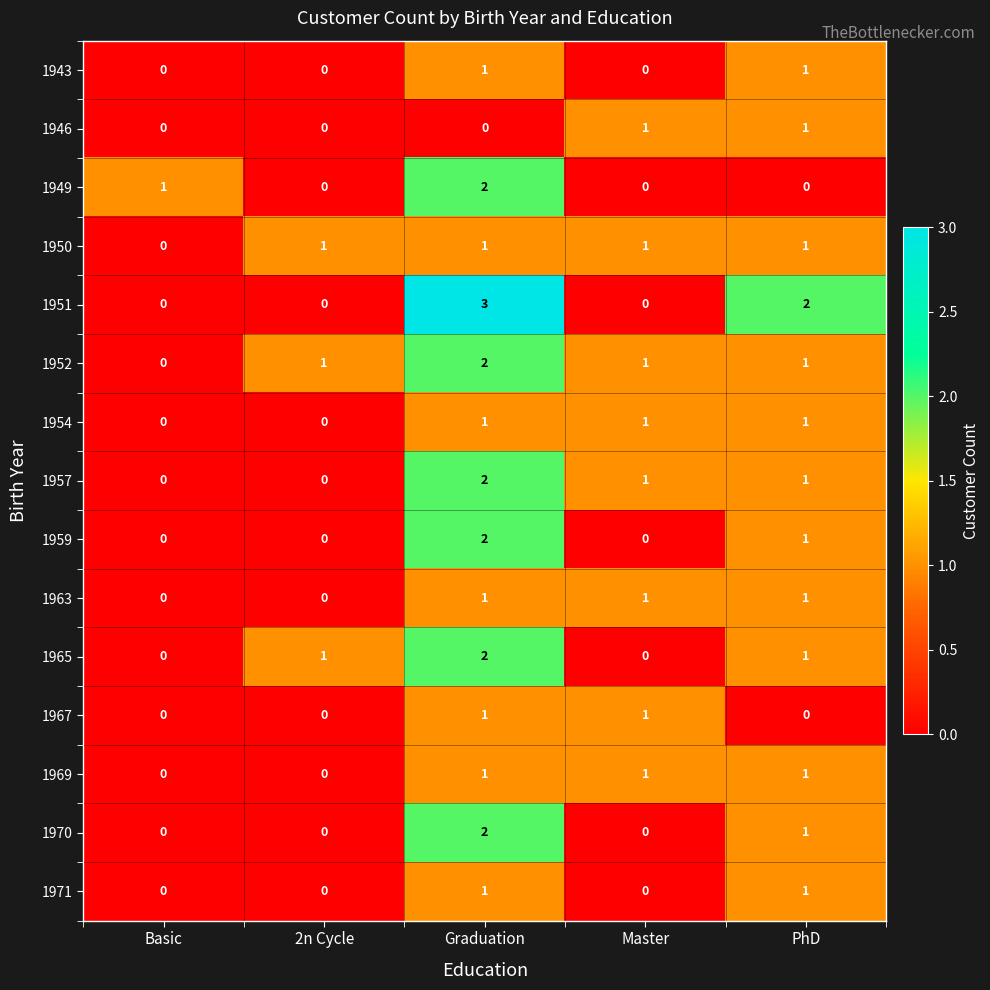

Is the value of 1951 at Graduation greater than the value of 1952 at 2n Cycle?

Yes